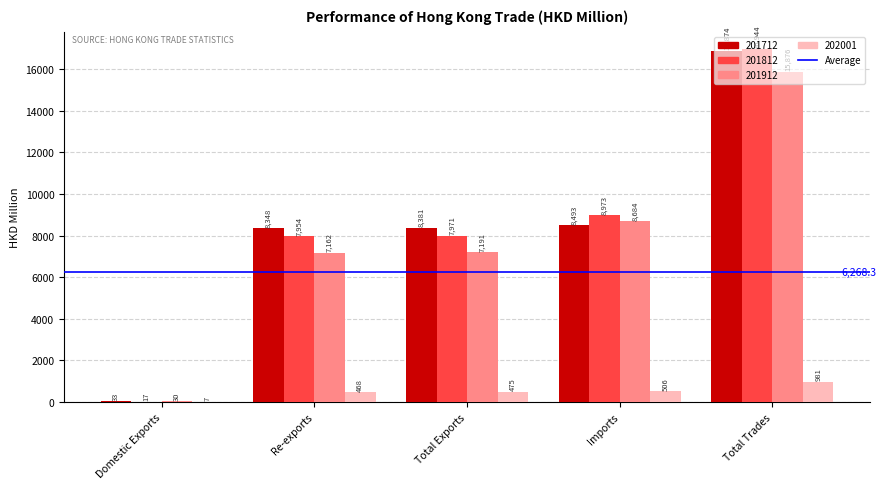

At which label does 201912 reach its peak?

Total Trades